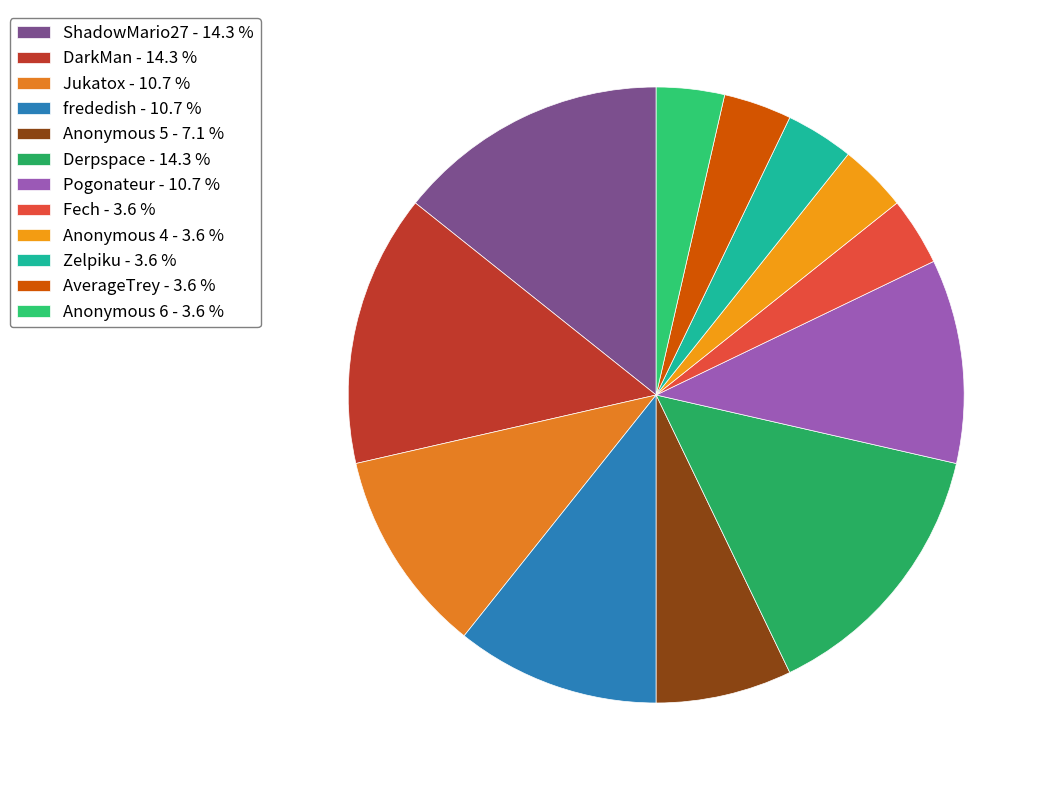

Which has a higher value, Derpspace or AverageTrey?

Derpspace